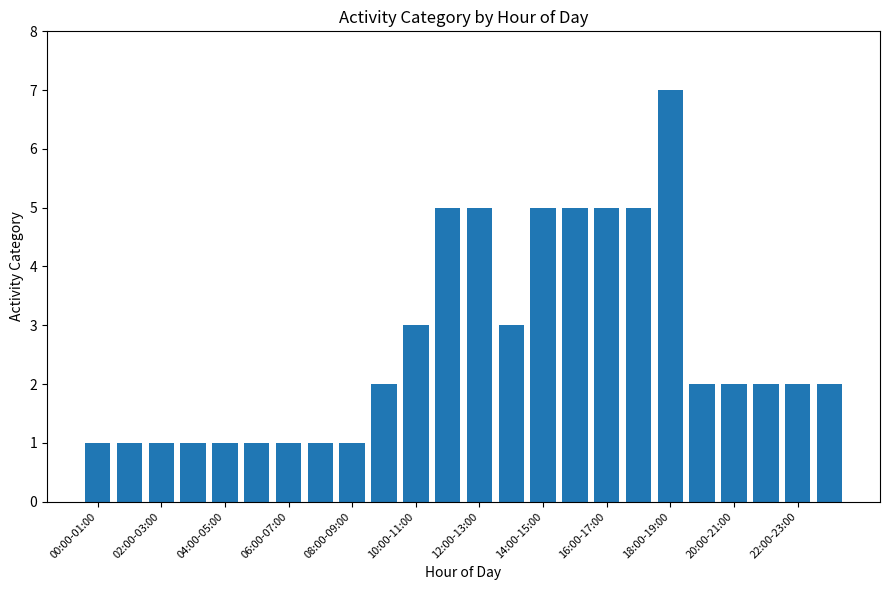

What is the difference between the maximum and minimum values?

6